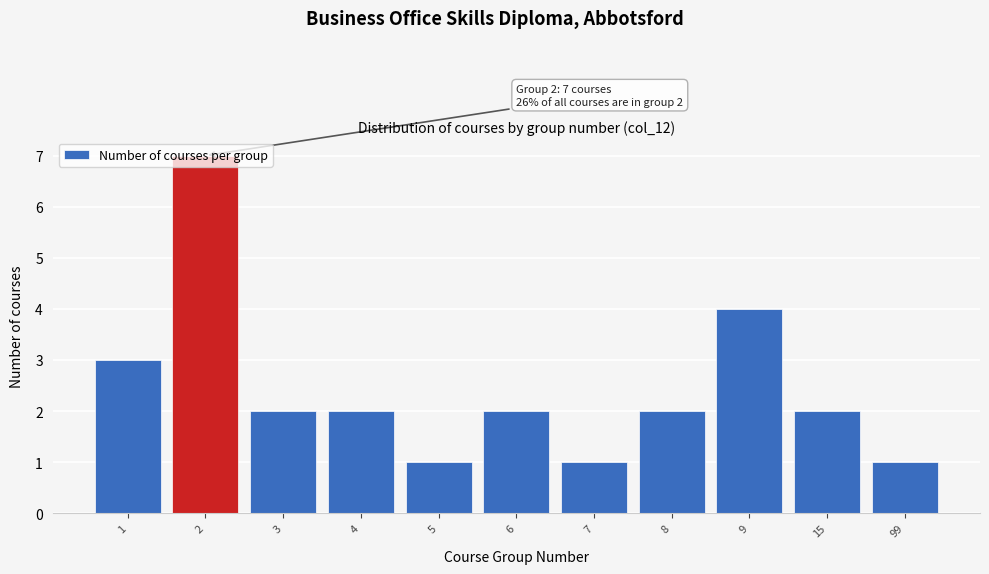

What is the greatest value displayed?

7